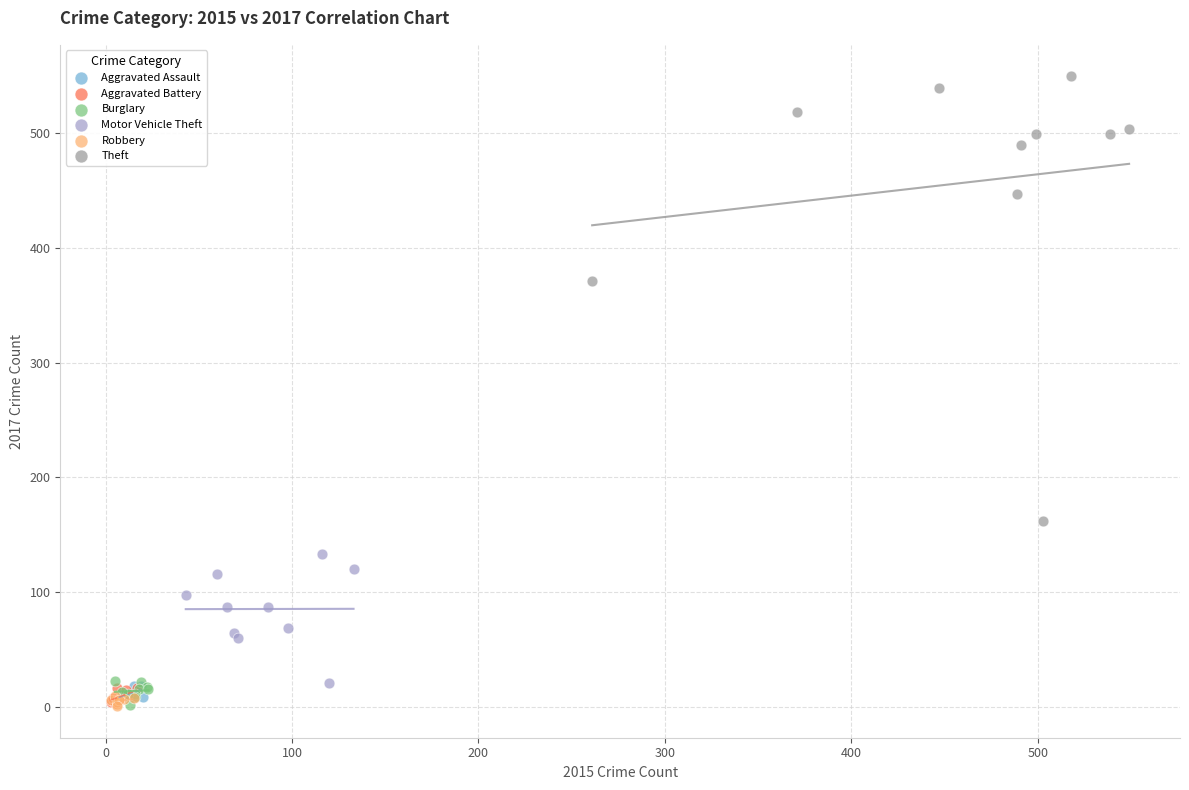

Which series has the widest spread of Y values?

Theft